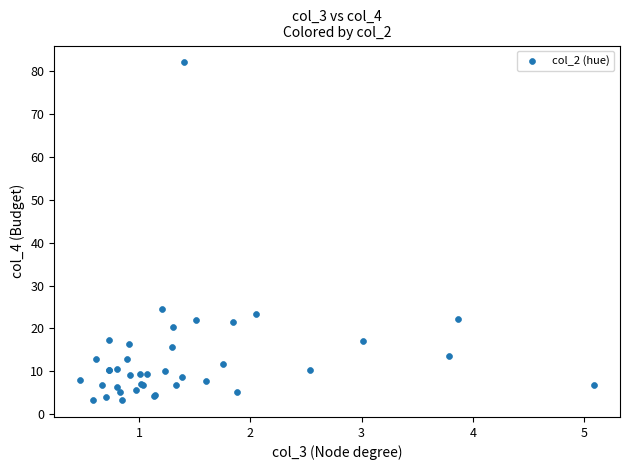

What Y value in the scatter plot is closest to 42?

24.6